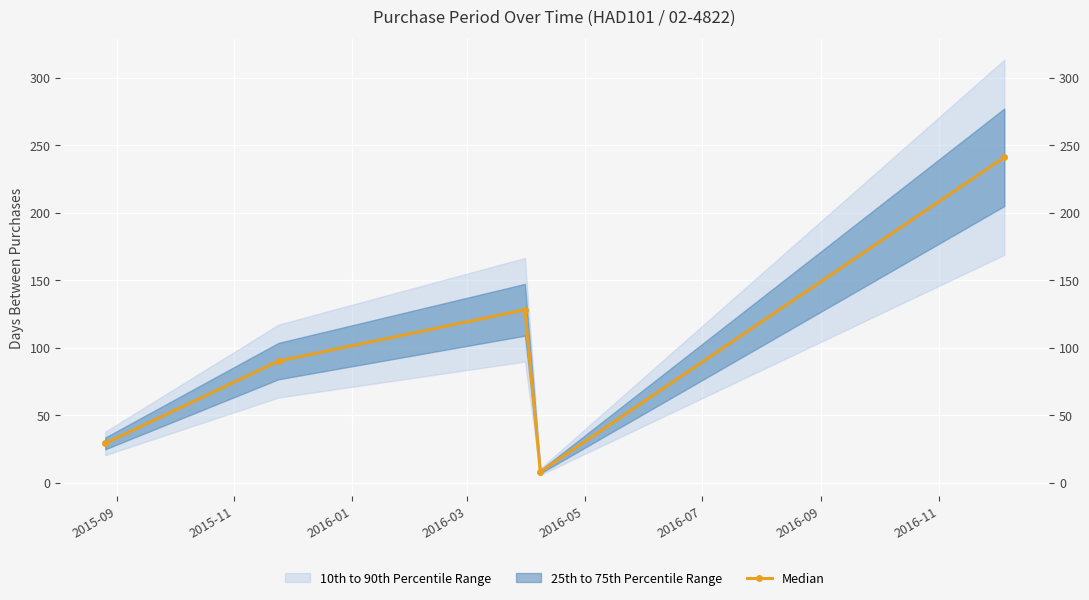

What is the average value?

99